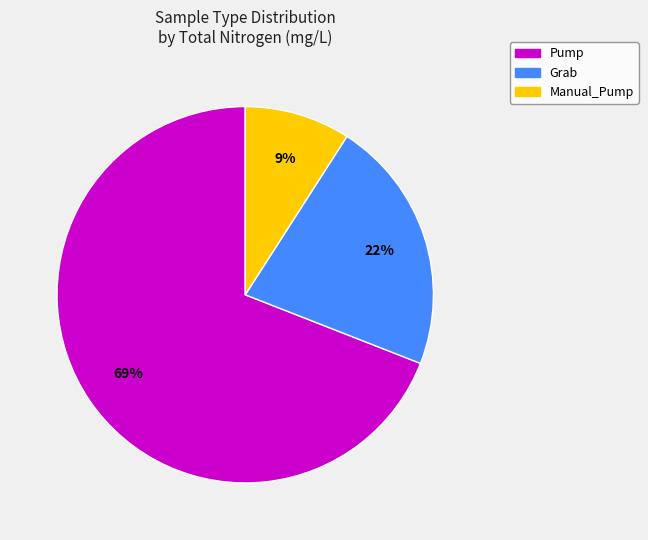

To the nearest percent, what percentage of the pie is Pump?

69%